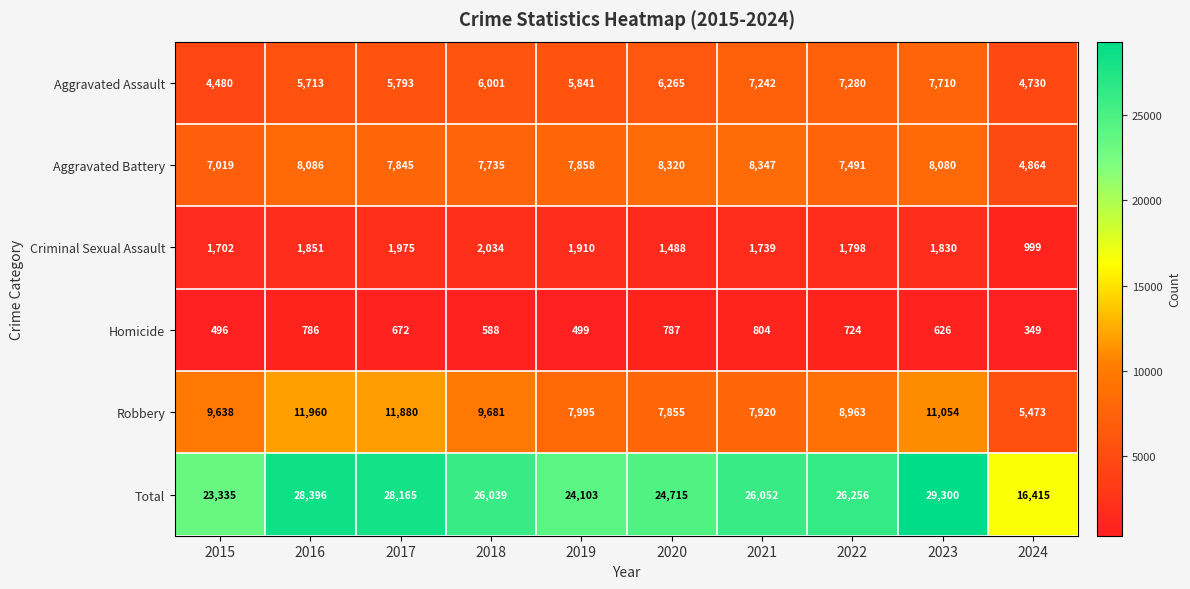

List the labels in order of Aggravated Battery value, largest first.

2021, 2020, 2016, 2023, 2019, 2017, 2018, 2022, 2015, 2024